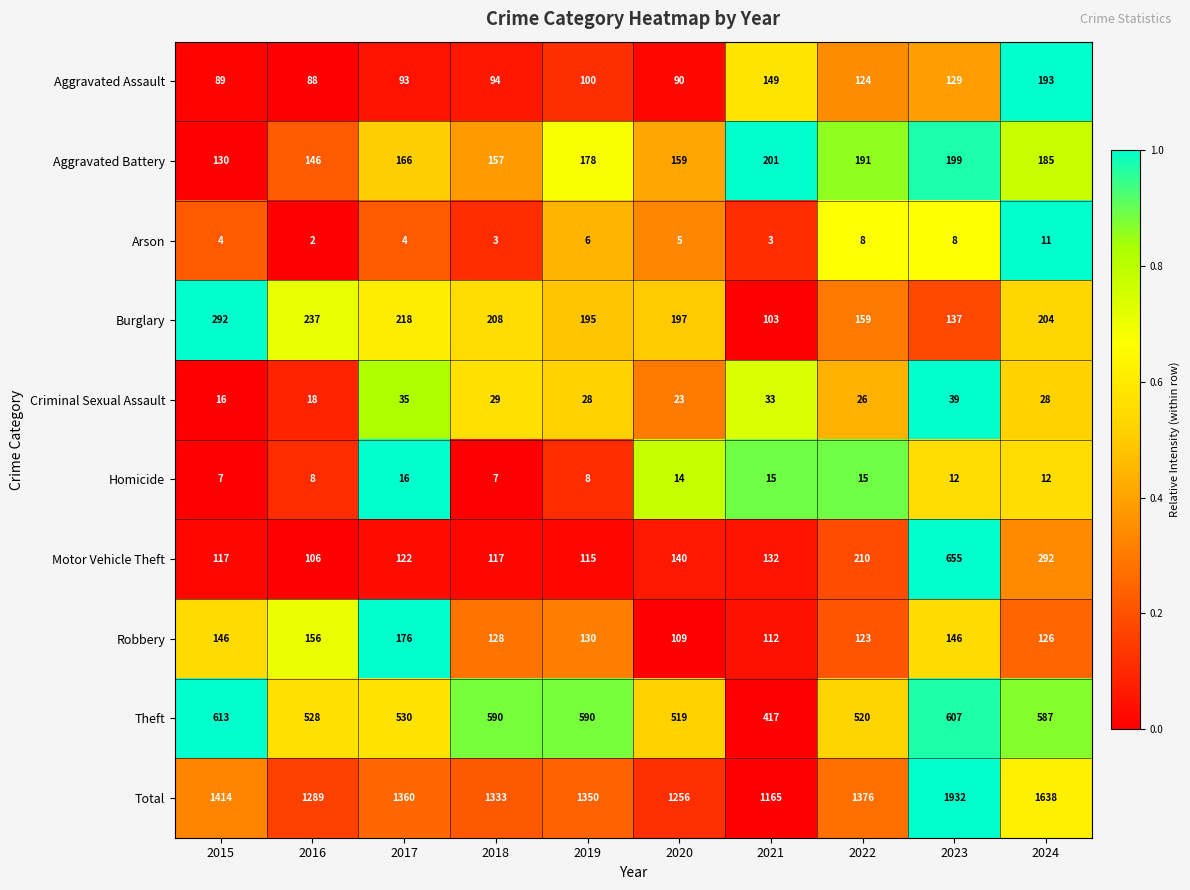

Which category has the highest value across all series?

2023